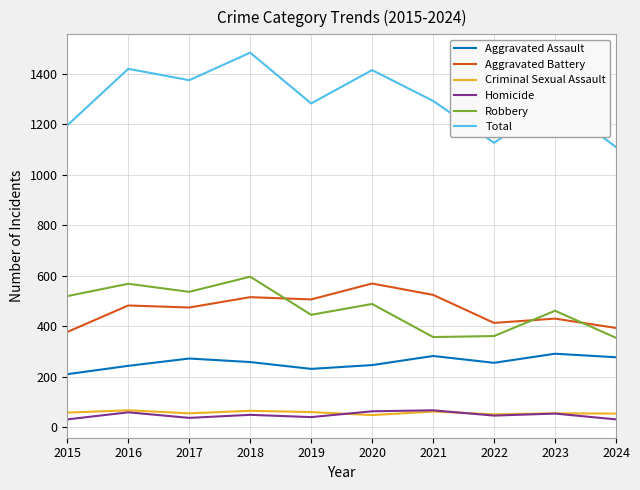

Where is the first local minimum for Aggravated Assault?

2019